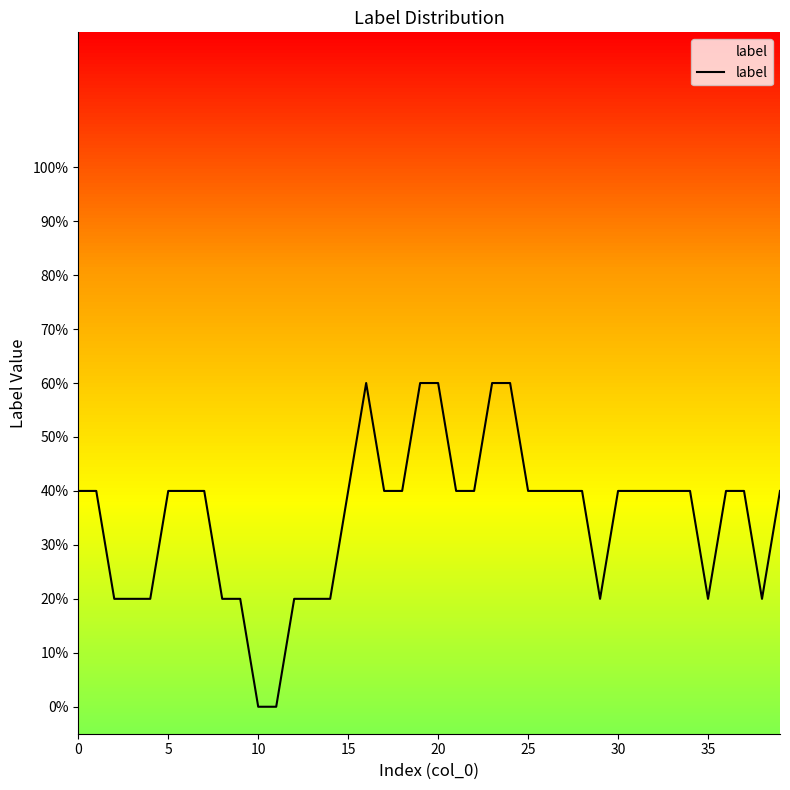

What is the label of the 30th point from the left?

29